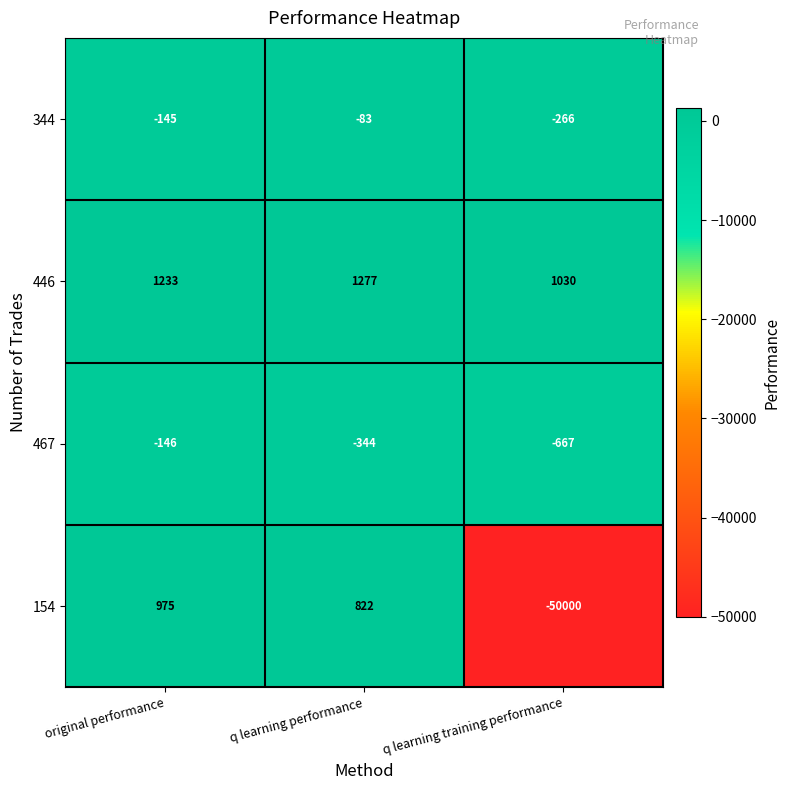

Count the number of categories in the chart.

3